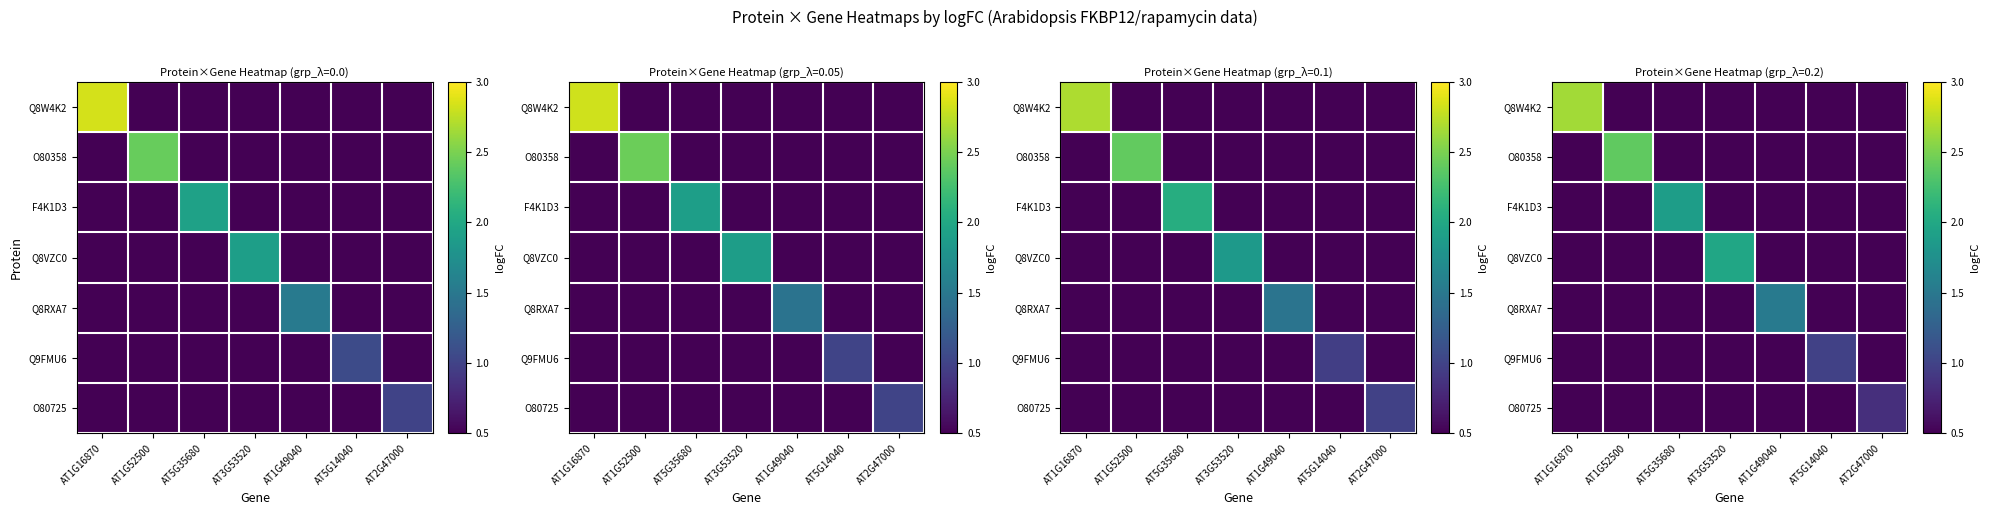

Which has a higher value, AT1G49040 or AT1G52500?

AT1G49040